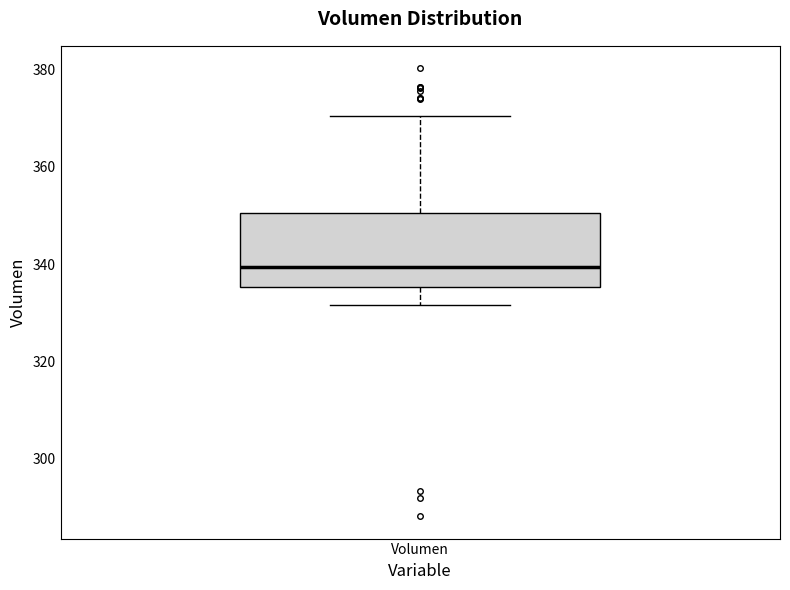

Read this box plot against the y-axis: the position of the median line, the range covered by the box, and the ends of both whiskers. The values are not printed on the chart, so give them approximately, as read against the axis.

median 340, box 336 to 350, whiskers 332 to 370